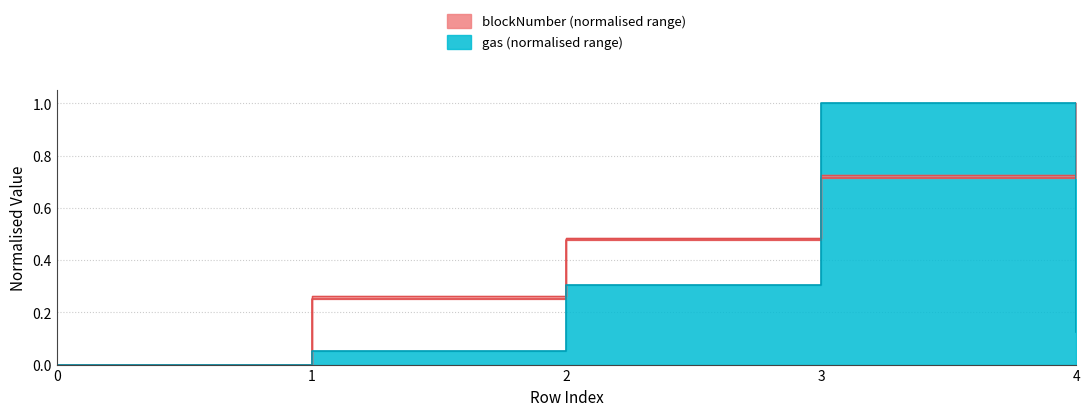

What is the sum of the blockNumber values at 4 and 1?

1.3